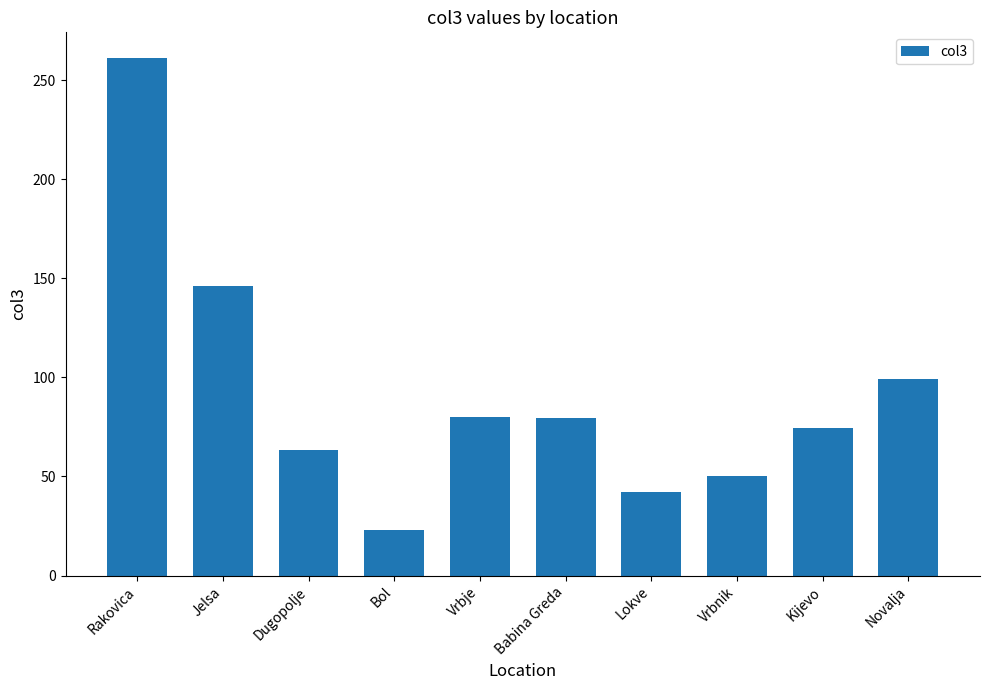

What is the difference between the values at Kijevo and Dugopolje?

10.9